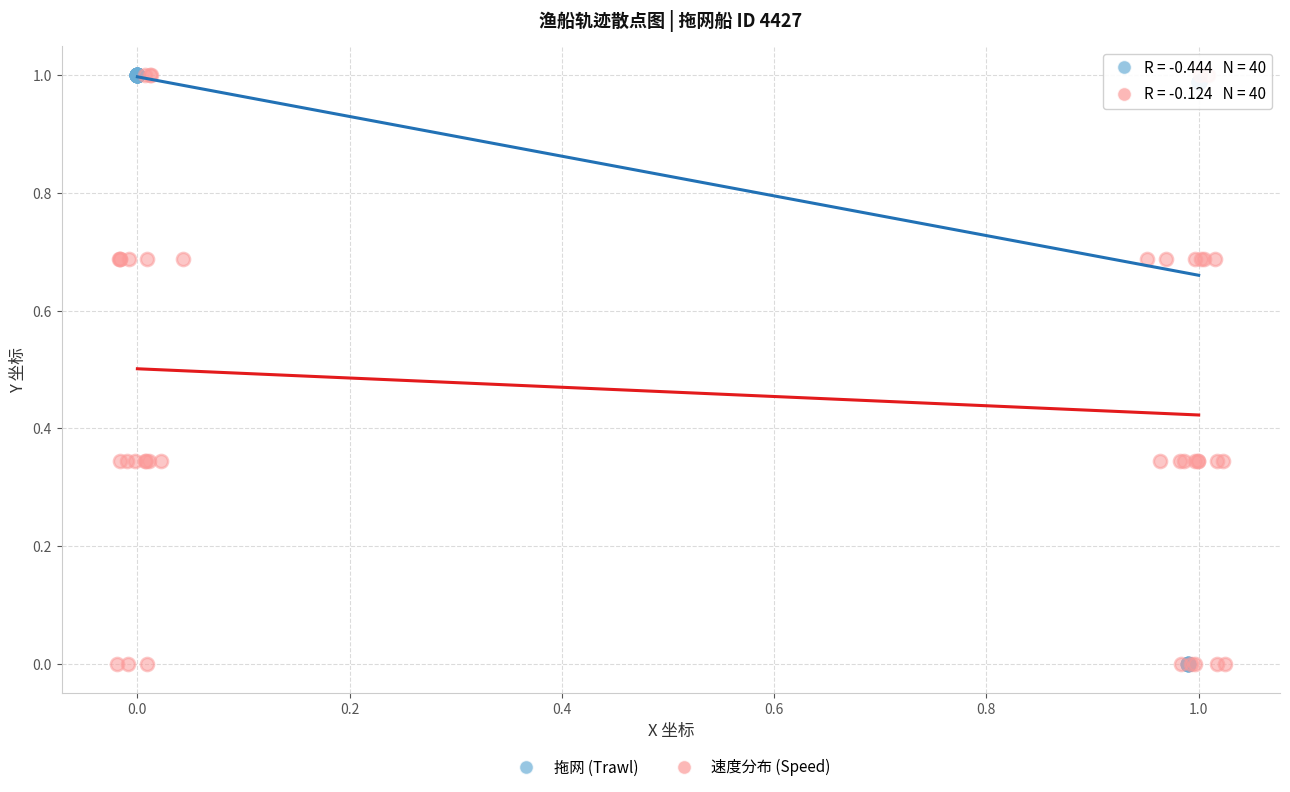

What are all the series names shown in the legend?

拖网 (Trawl), 速度分布 (Speed)